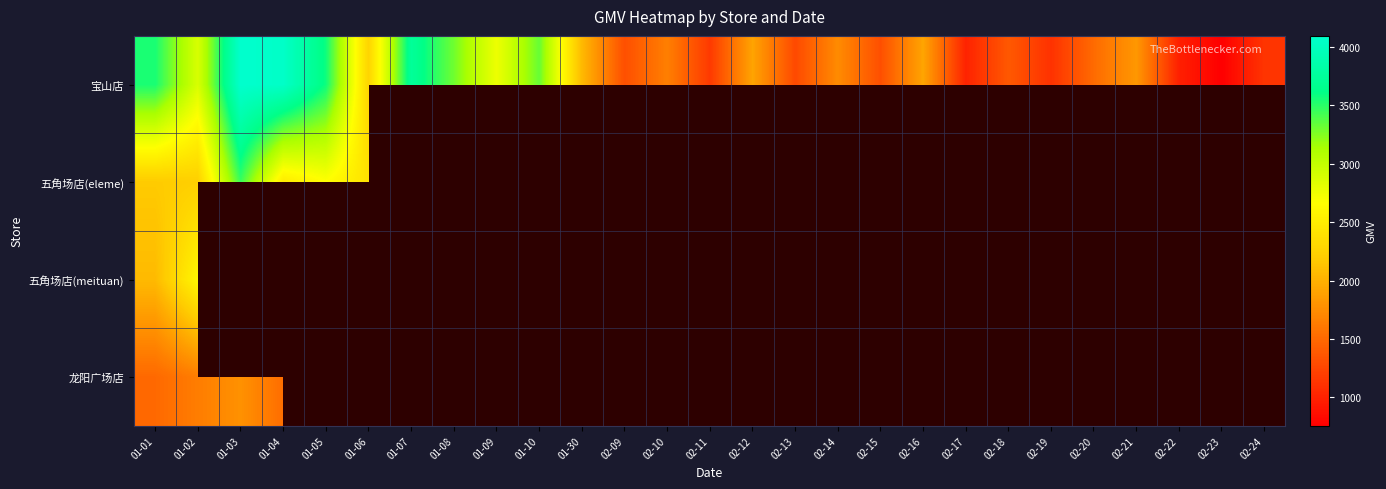

What is the minimum value shown in the chart?

758.4